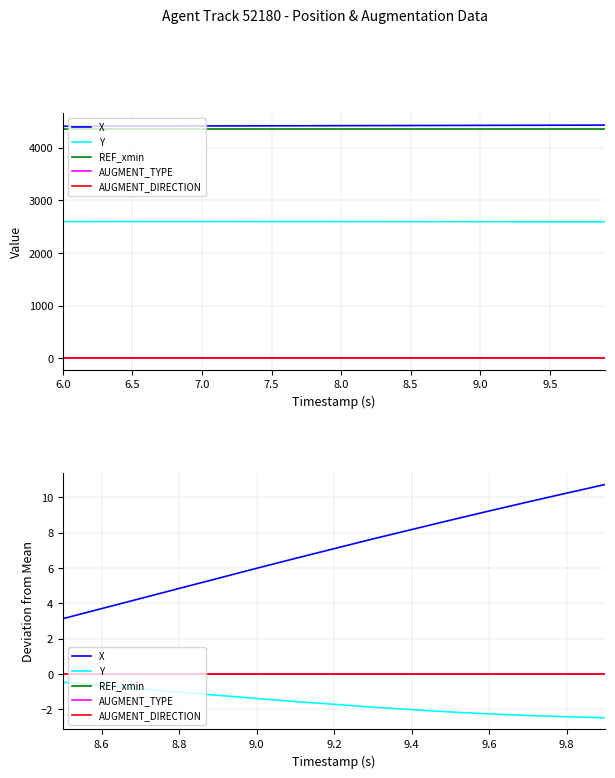

True or false: X and Y cross at least once.

False